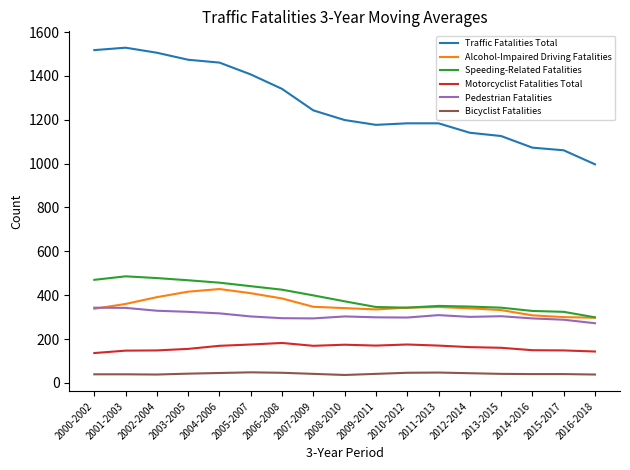

What are all the series names shown in the legend?

Traffic Fatalities Total, Alcohol-Impaired Driving Fatalities, Speeding-Related Fatalities, Motorcyclist Fatalities Total, Pedestrian Fatalities, Bicyclist Fatalities